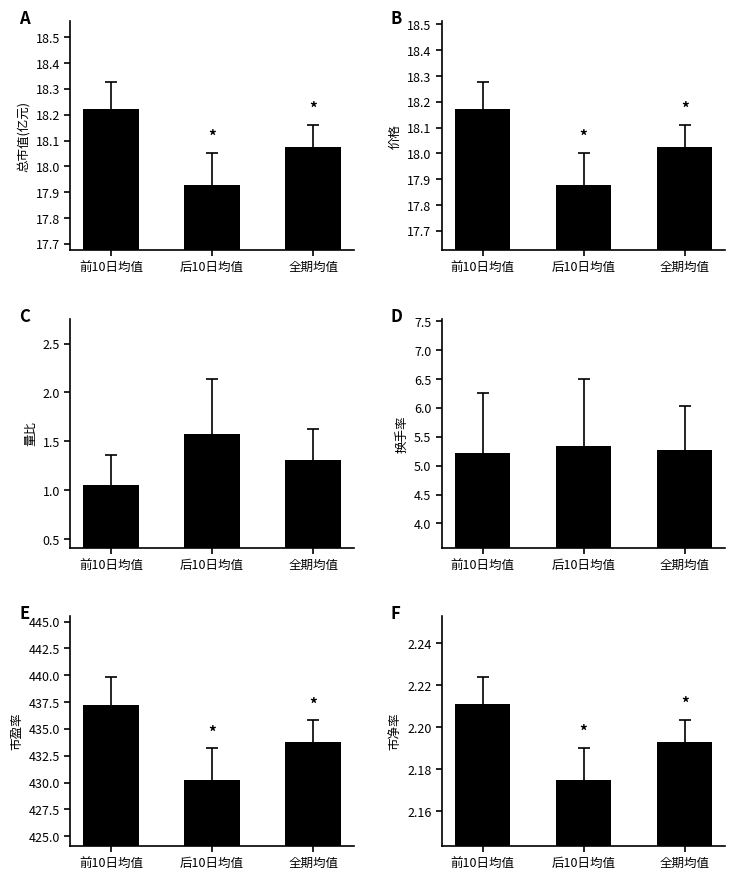

What is the sum of all 市净率 values?

6.6